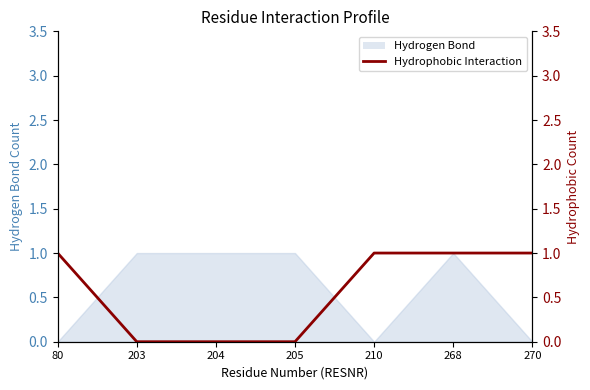

At which category does the chart reach its peak across all series?

80